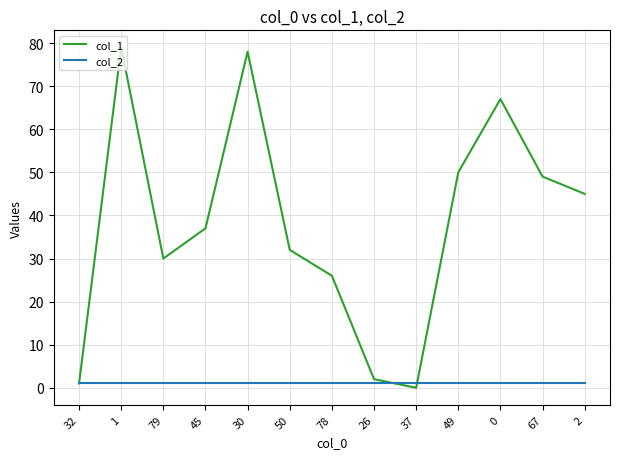

Read the col_2 value at 37.

1